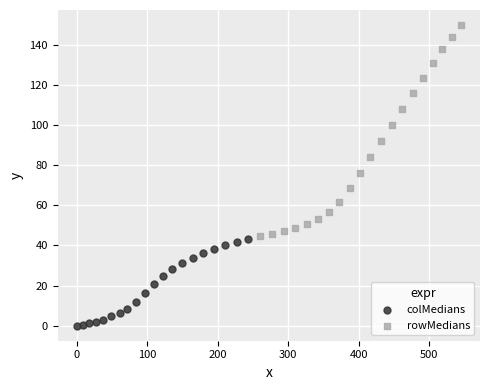

Which series contains the highest Y value?

rowMedians